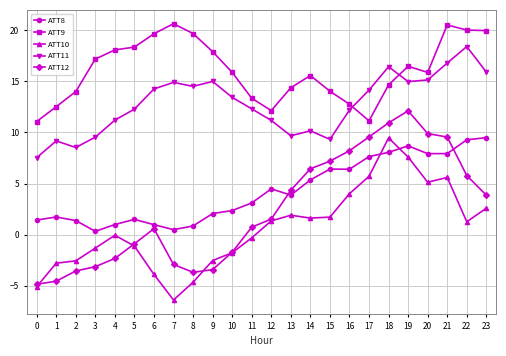

At which category does ATT11 reach its first local peak?

1